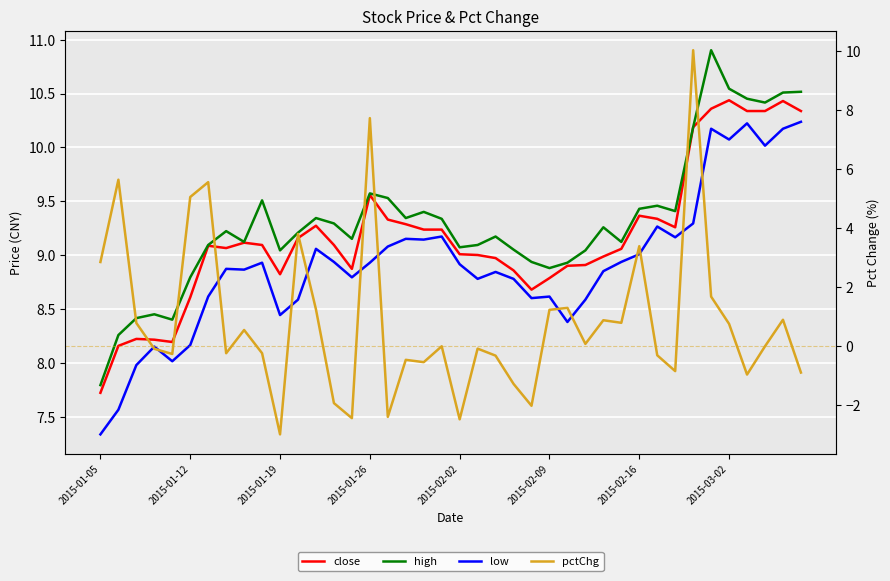

What is the difference between the highest and lowest values at 29?

8.3